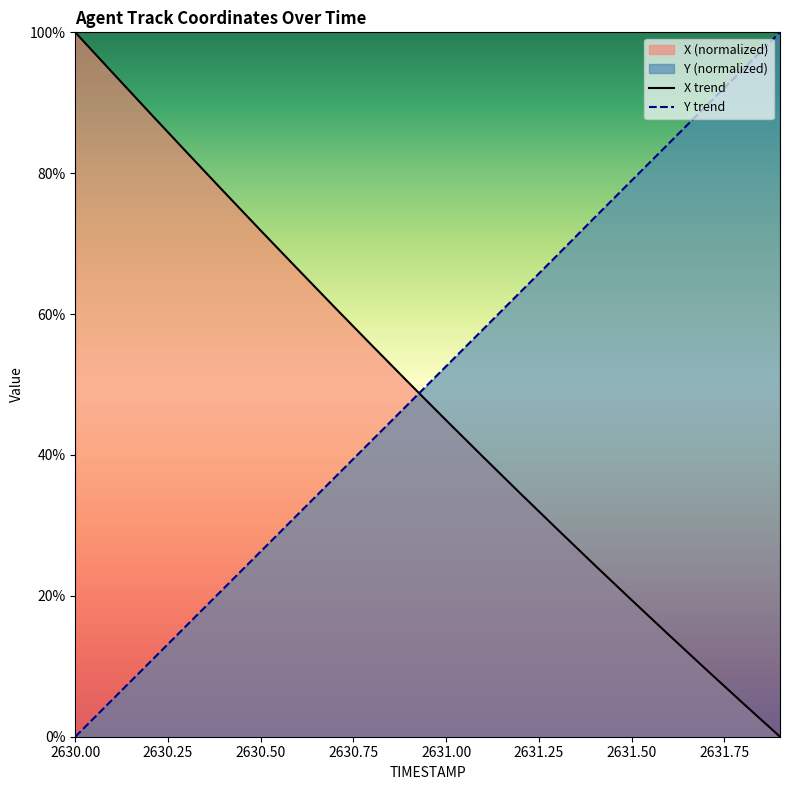

How many times do X and Y cross each other?

1